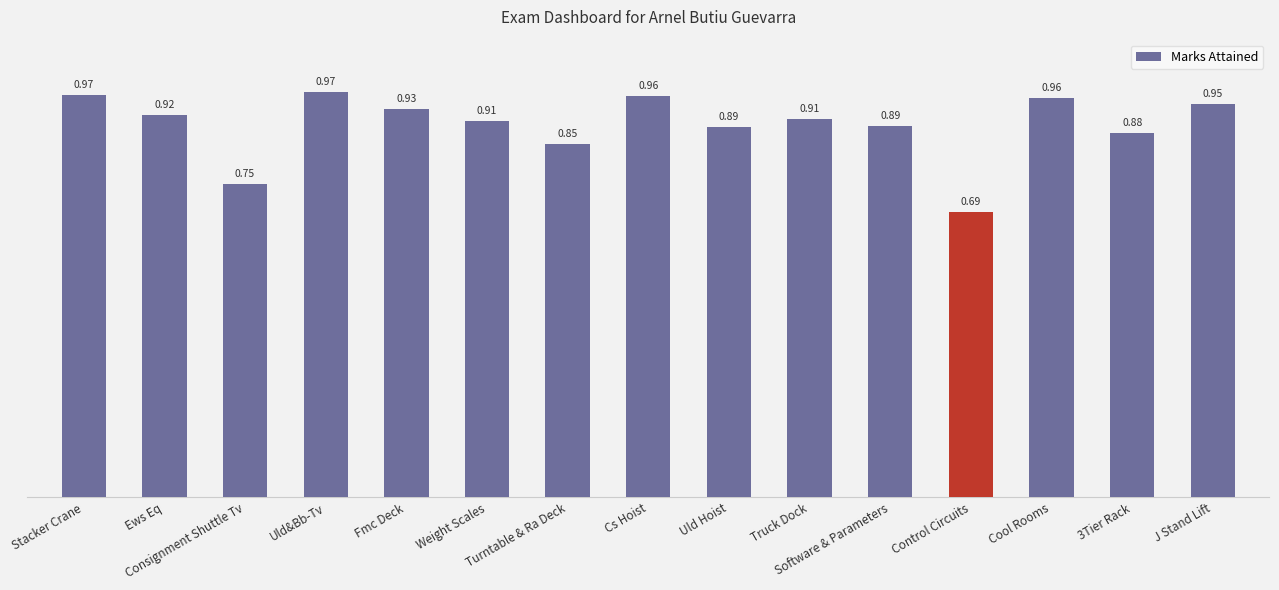

What is the sum of all values?

13.4